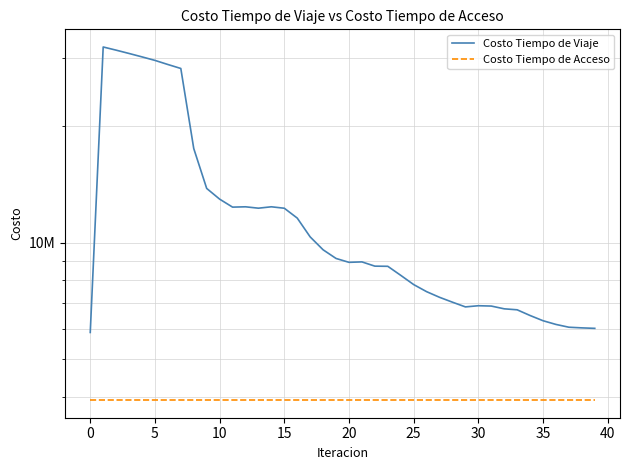

How many data points does each series have?

40